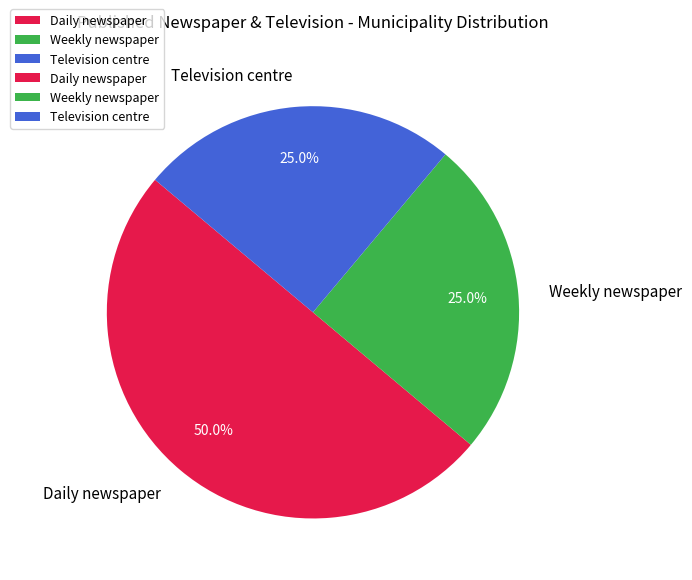

Does Television centre account for over 50% of the chart?

No